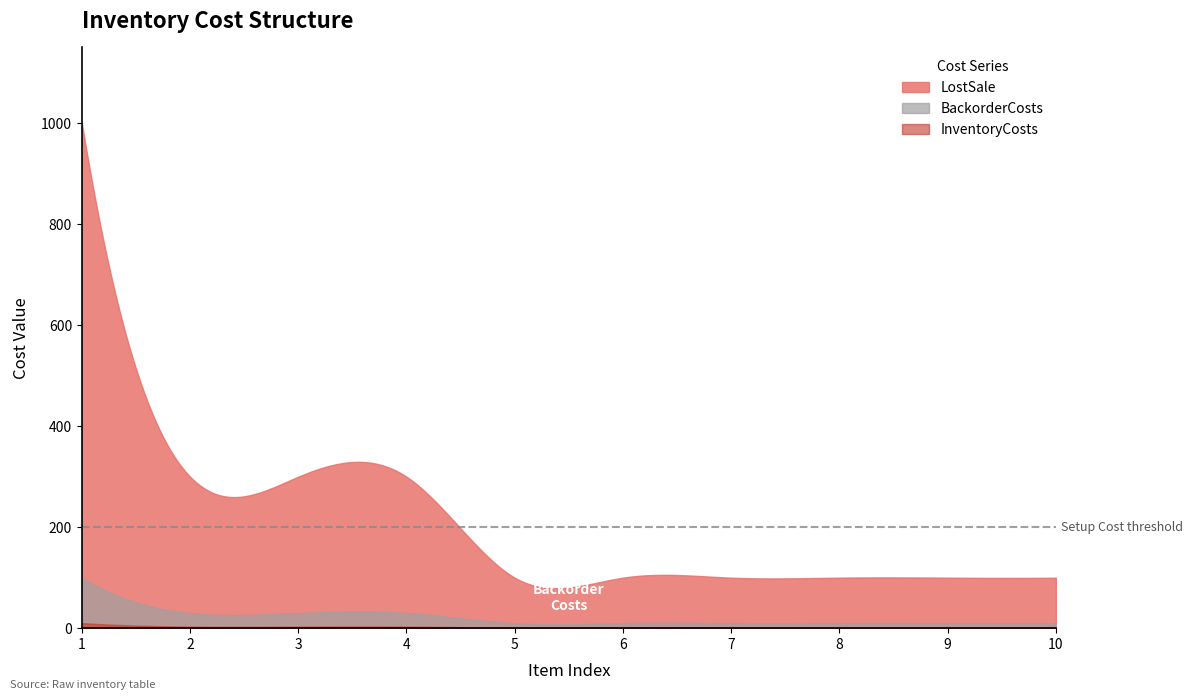

Count the LostSale values in the range 100 to 300.

9